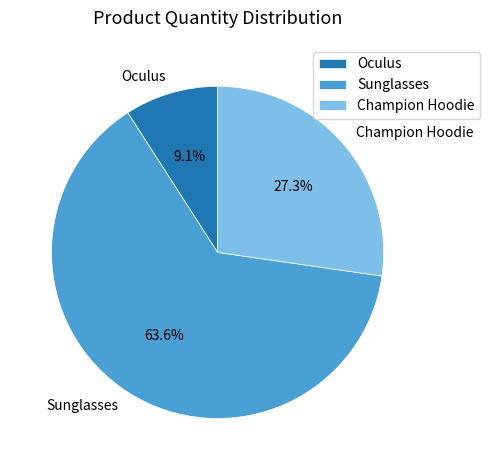

Between Sunglasses and Champion Hoodie, which is larger?

Sunglasses